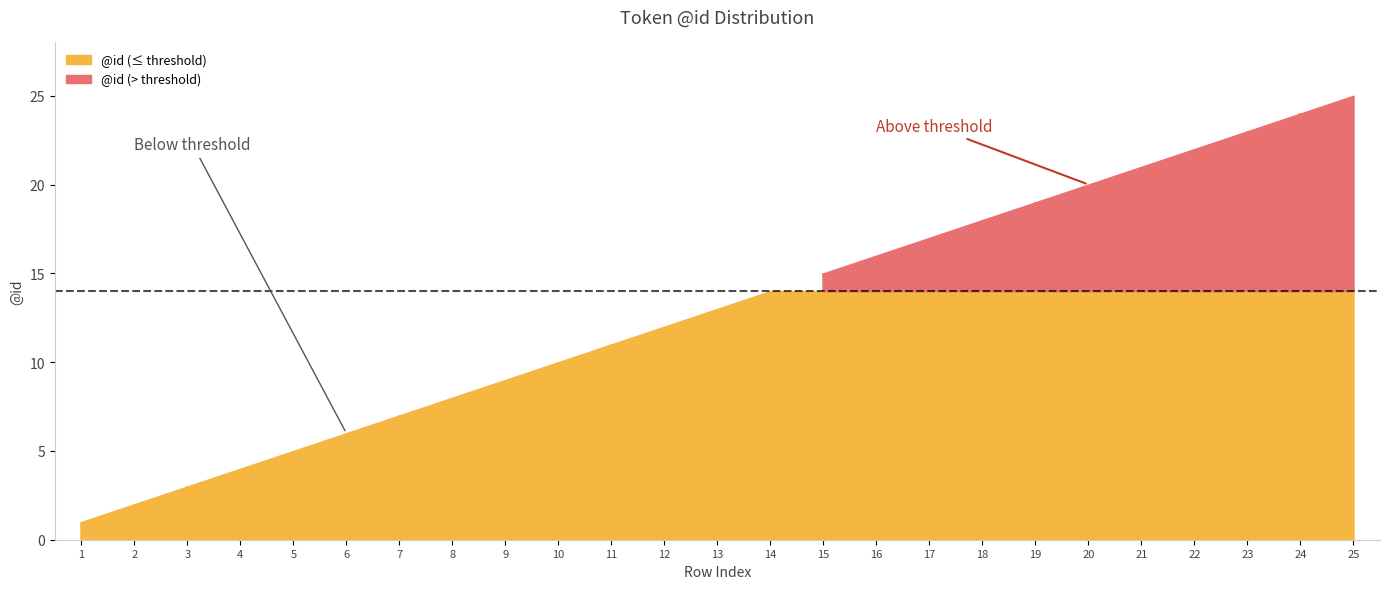

Rank the categories by value from lowest to highest.

1, 2, 3, 4, 5, 6, 7, 8, 9, 10, 11, 12, 13, 14, 15, 16, 17, 18, 19, 20, 21, 22, 23, 24, 25